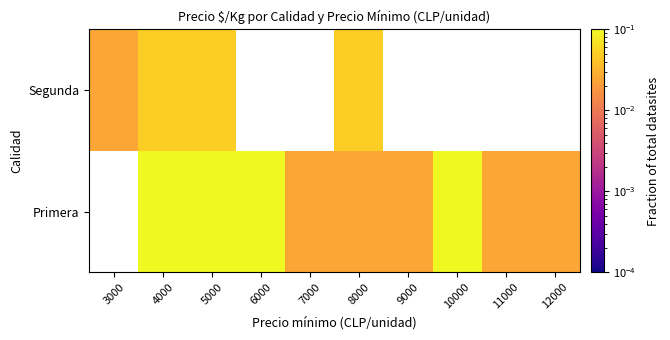

What is the difference between the second highest and second lowest values in the Primera series?

0.1